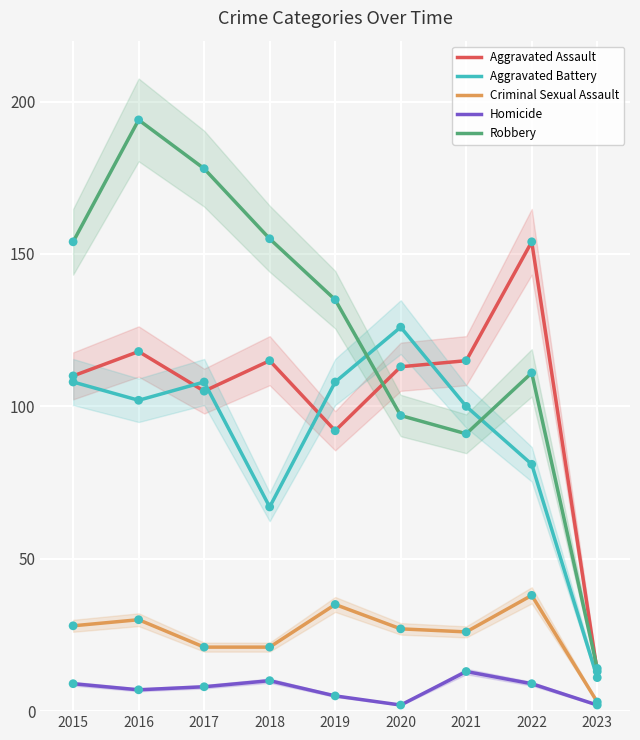

Which series reaches the maximum Y coordinate?

Robbery